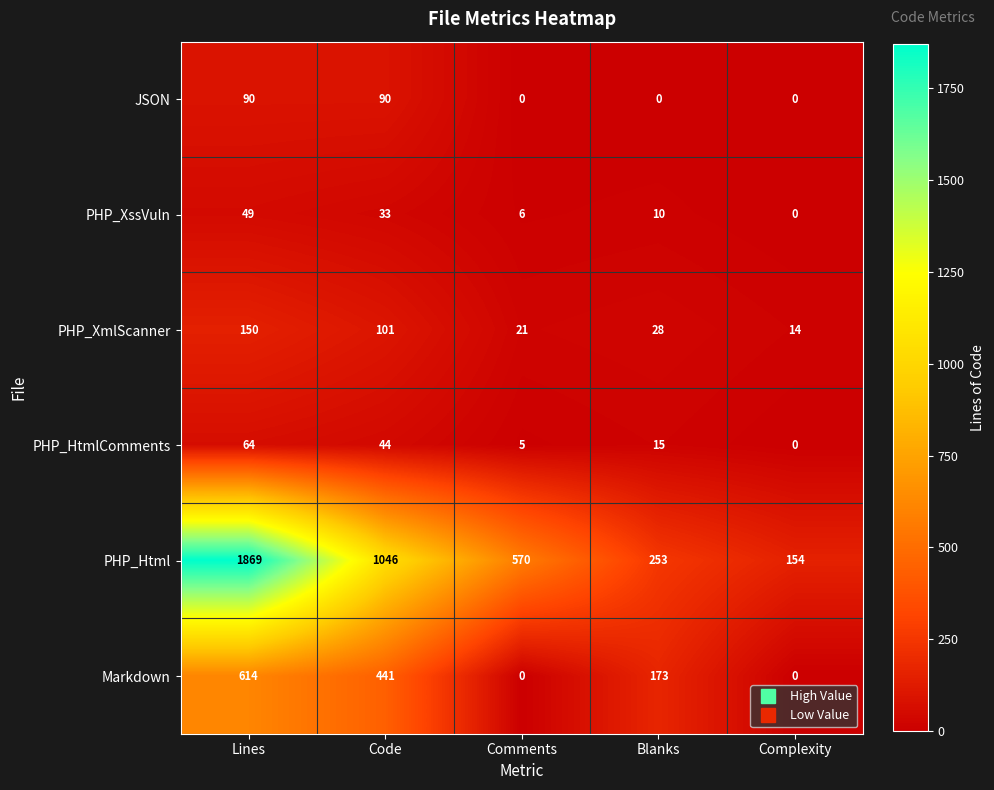

Reading right to left, list all the values displayed in this chart.

JSON: 0	0	0	90	90
PHP_XssVuln: 0	10	6	33	49
PHP_XmlScanner: 14	28	21	101	150
PHP_HtmlComments: 0	15	5	44	64
PHP_Html: 154	253	570	1046	1869
Markdown: 0	173	0	441	614